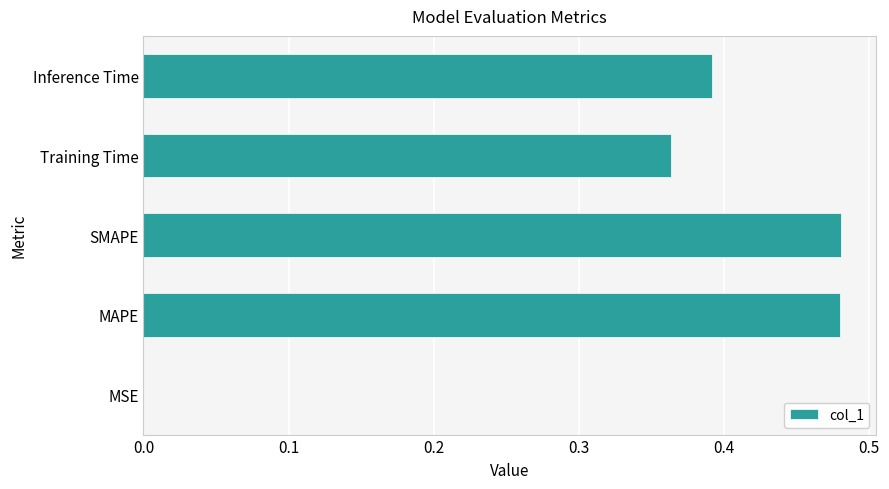

What is the sum of all values?

1.7